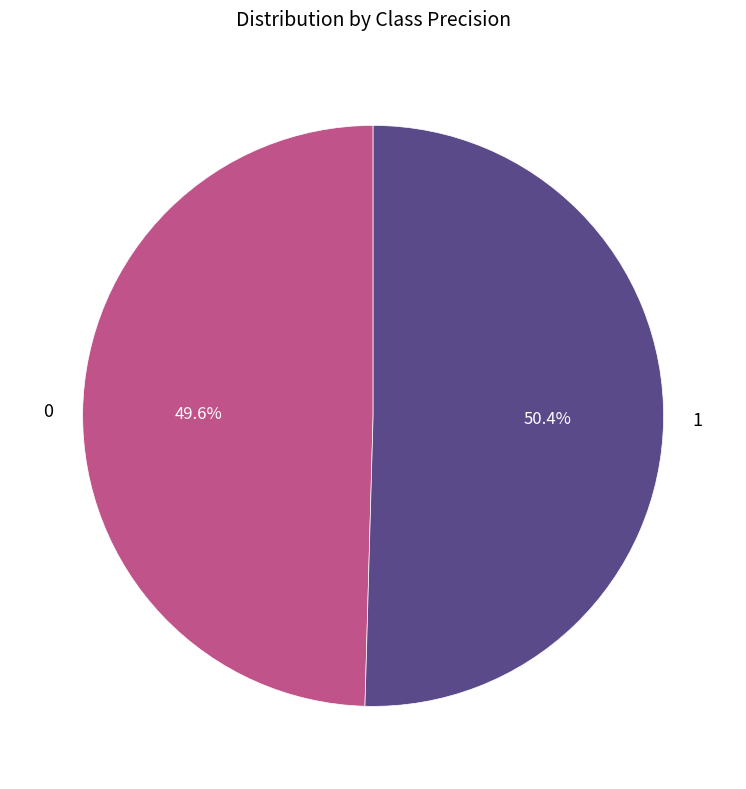

Which slice is the largest?

1